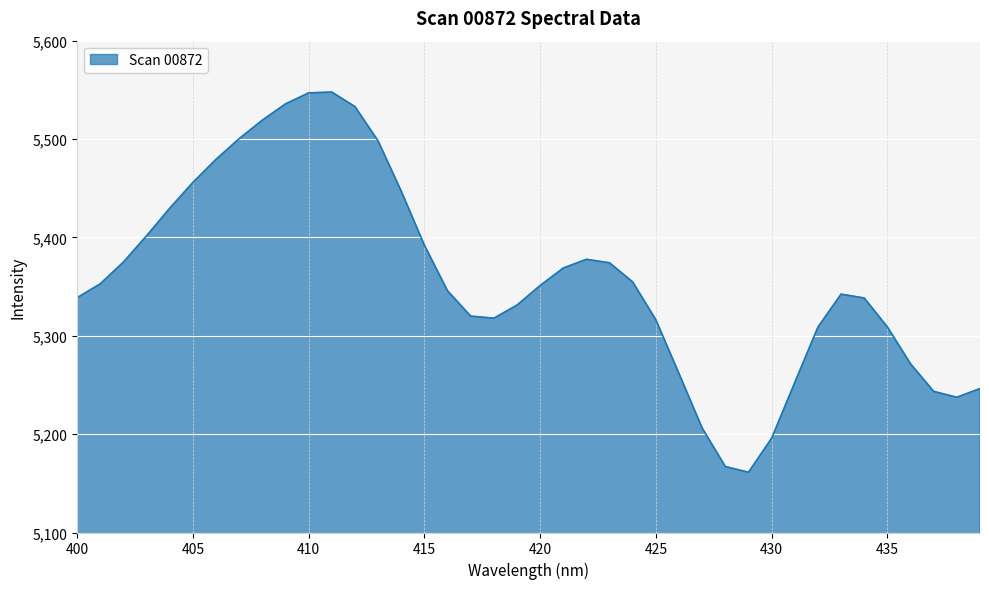

What is the maximum value shown in the chart?

5547.7